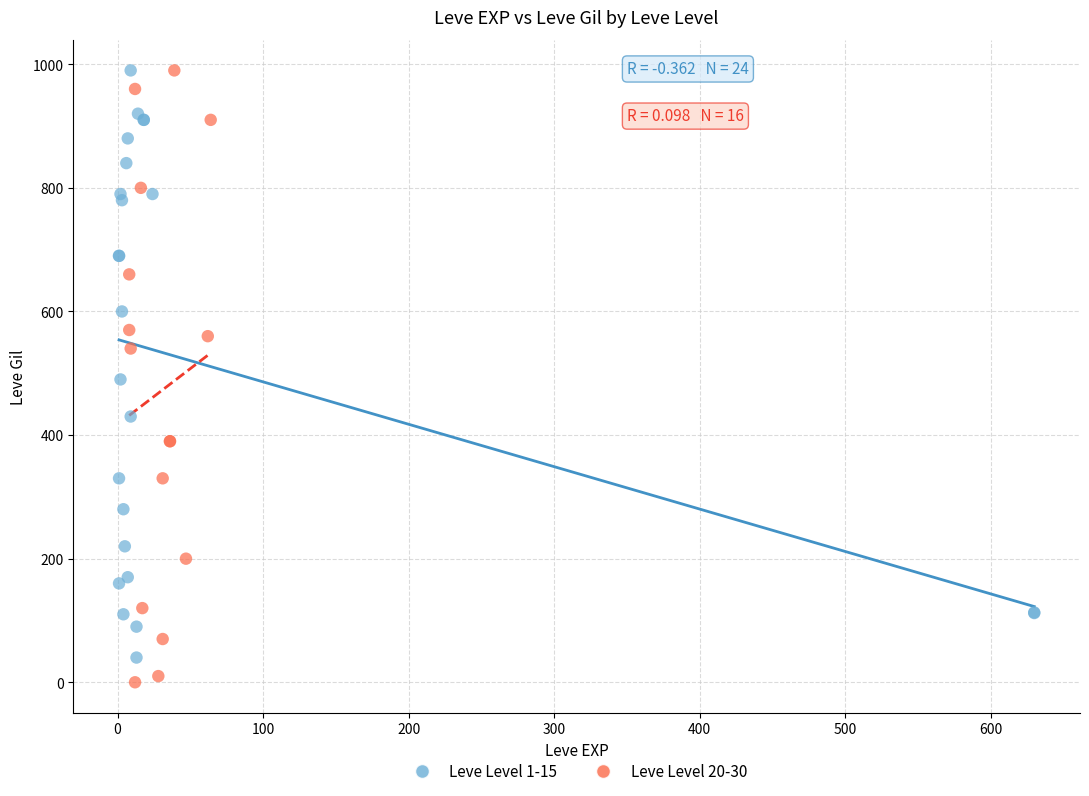

Which series has the widest spread of Y values?

Leve Level 20-30